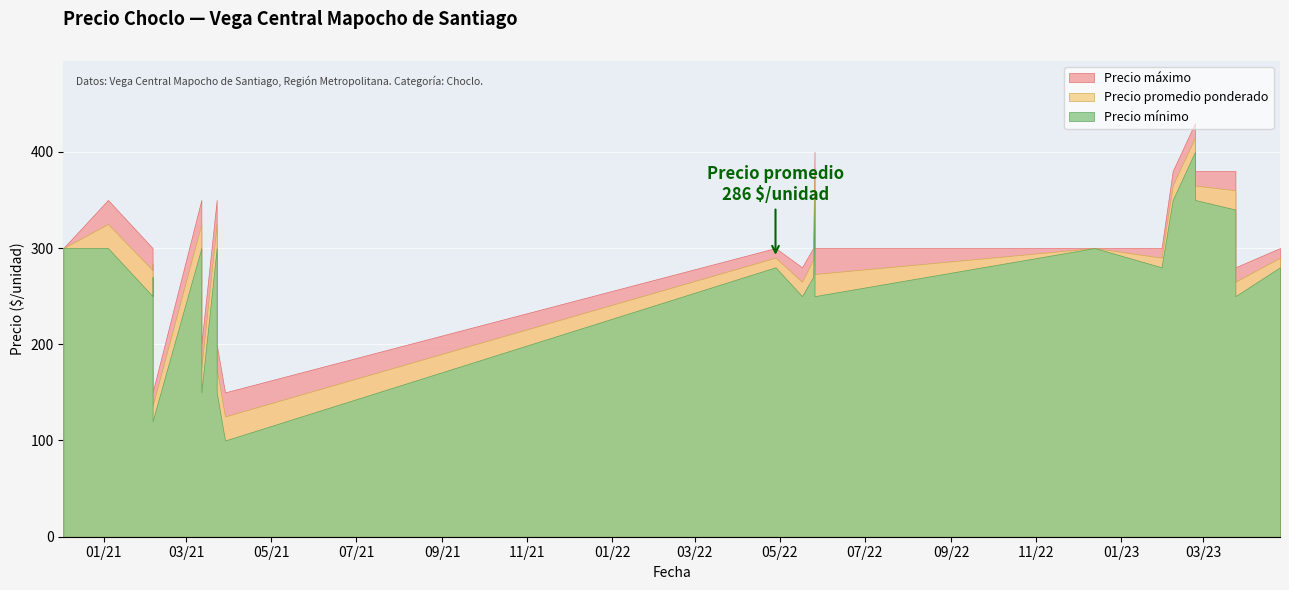

In Precio promedio ponderado, how many points are lower than both neighbors (excluding endpoints)?

9